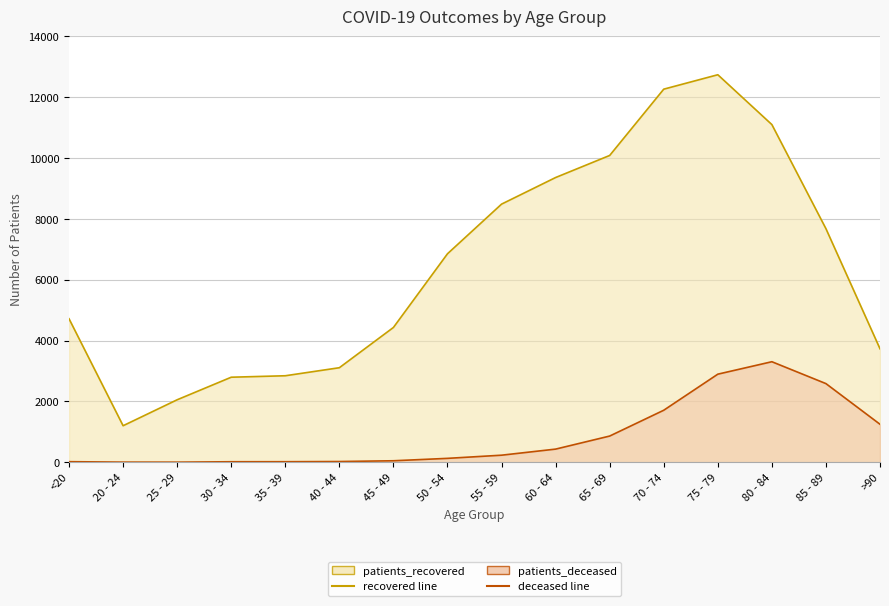

What is the label of the 14th point from the right?

25 - 29